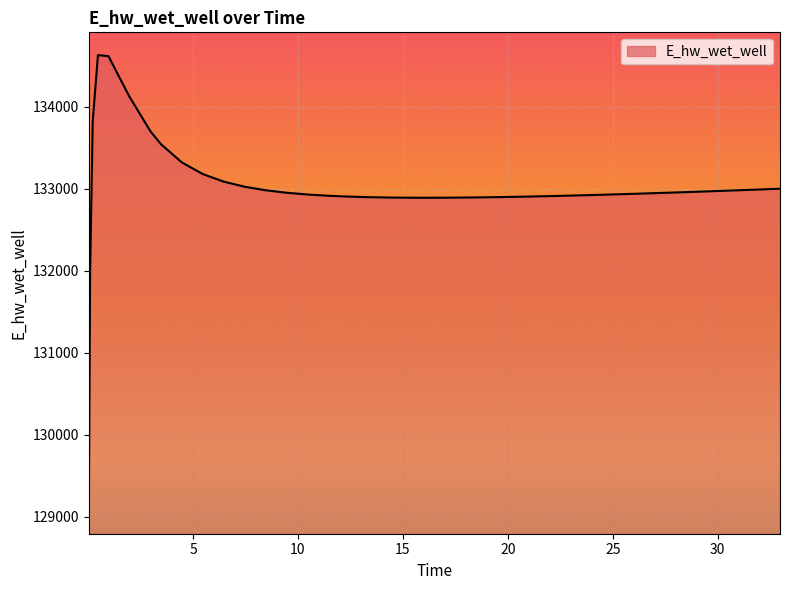

What is the smallest value displayed?

129070.5